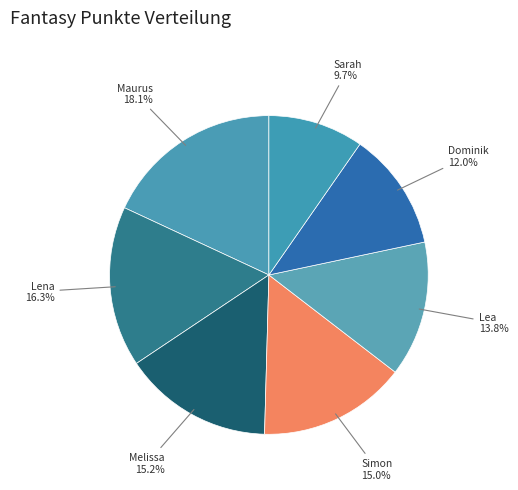

To the nearest percent, what portion does Lena represent?

16%